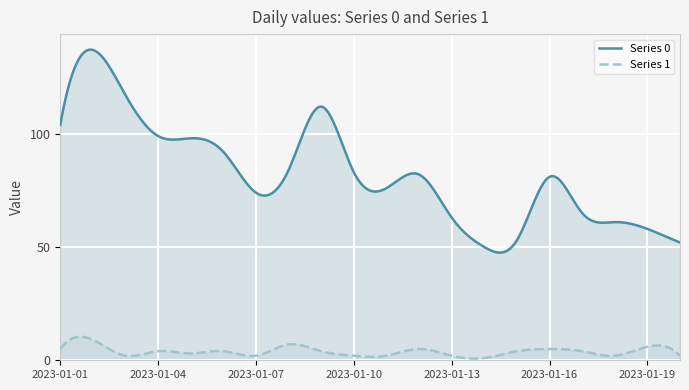

Is the value of Series 0 at 2023-01-05 greater than the value of Series 1 at 2023-01-16?

Yes